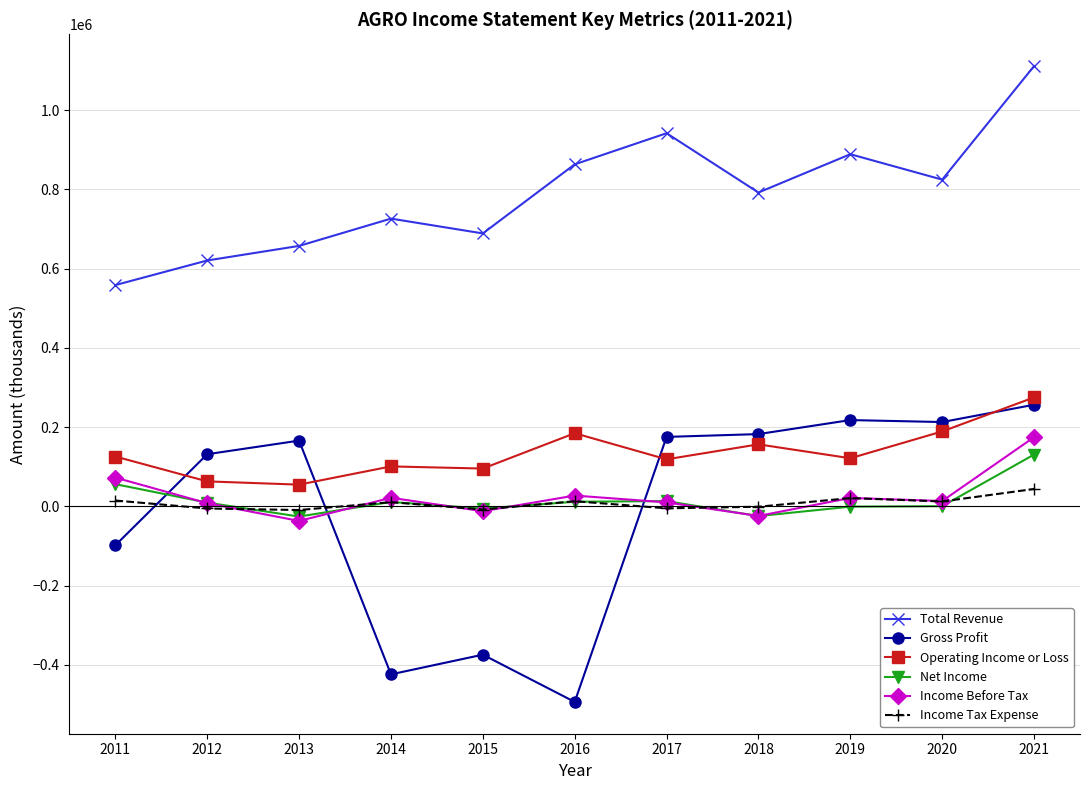

How many lines are shown in the chart?

6